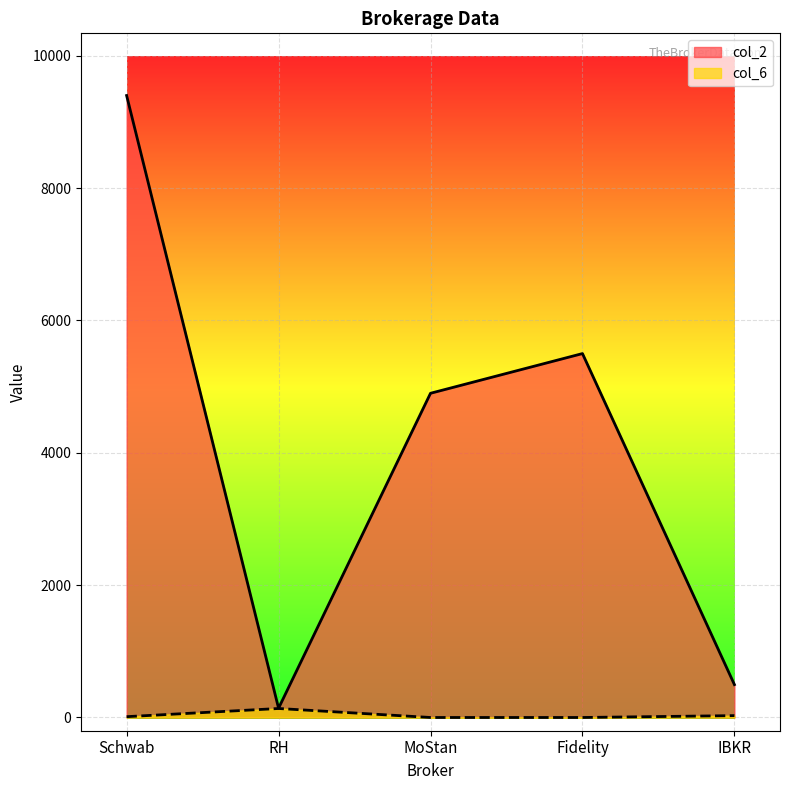

How many interior local peaks does the col_2 series have?

1